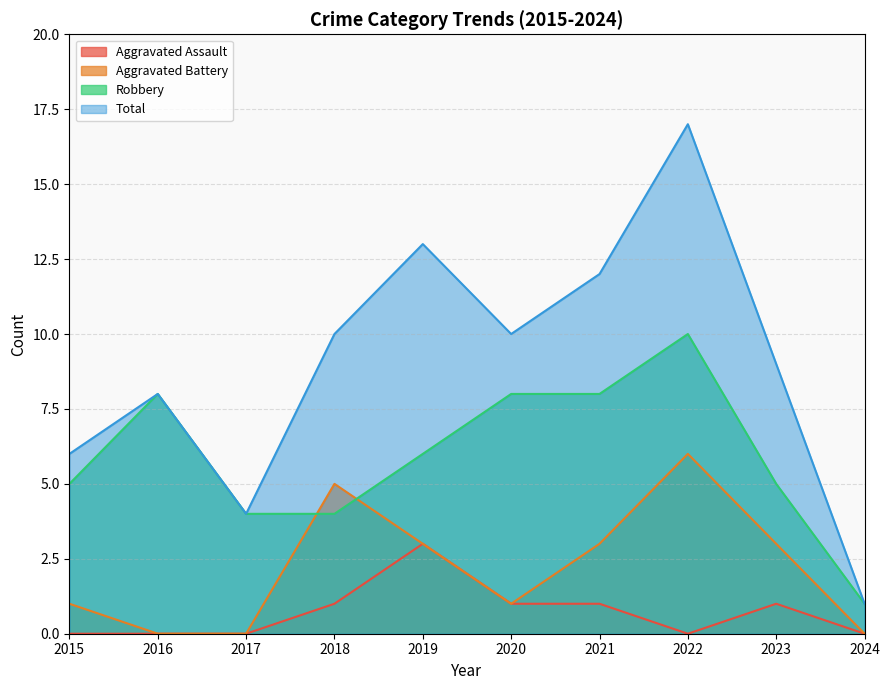

True or false: Total has more than 1 points higher than both neighbors.

True